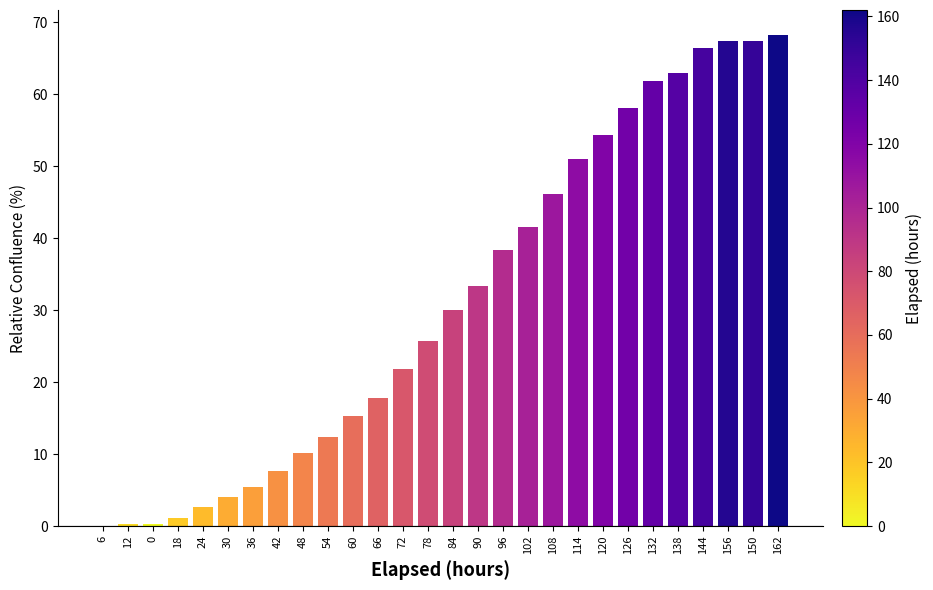

Read the value at 96.

38.4